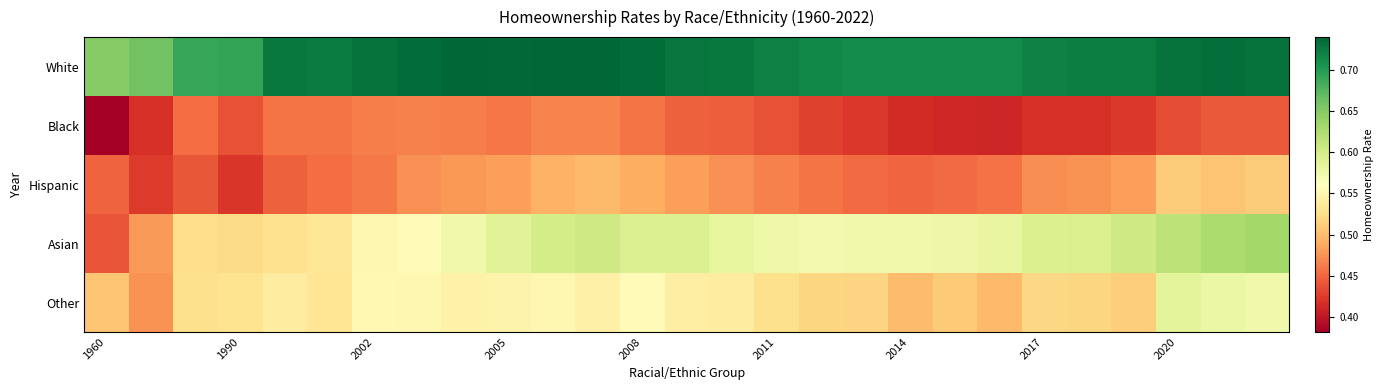

Which series has the largest total across all categories?

White